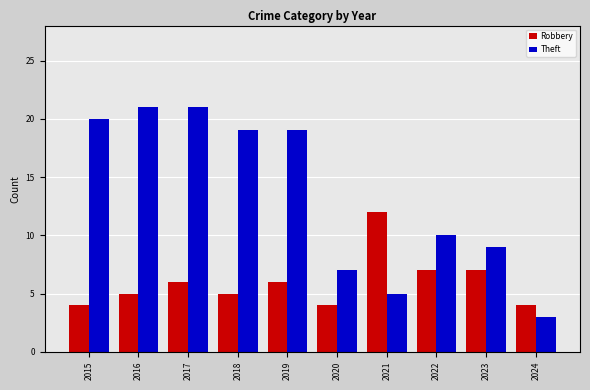

At which category is the sum across all series the highest?

2017